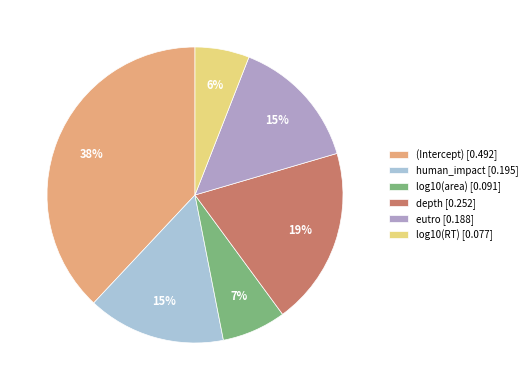

What percentage is the depth slice, to the nearest percent?

19%